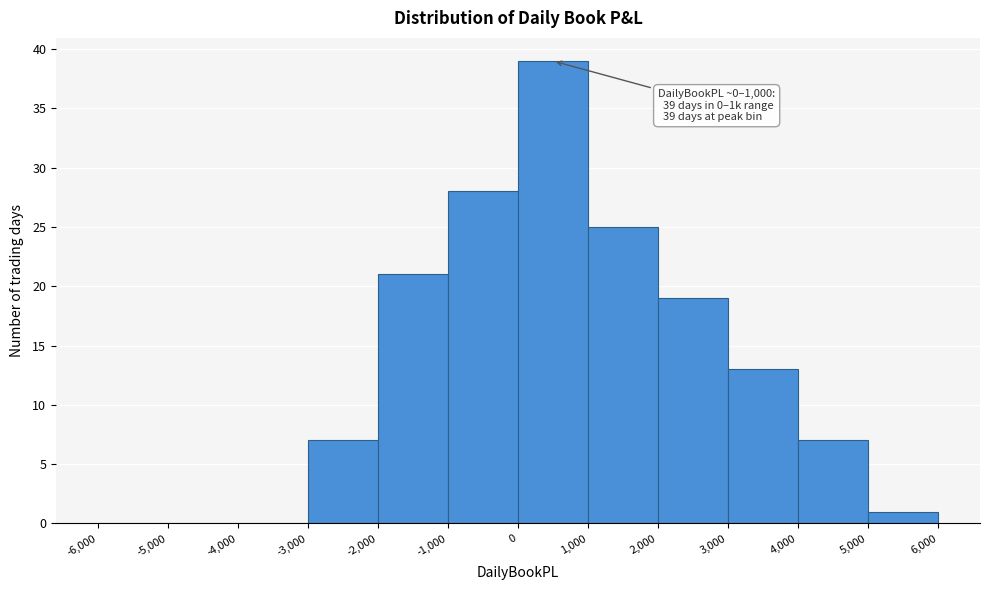

Over which range of the x-axis is the bar tallest?

0 to 1,000